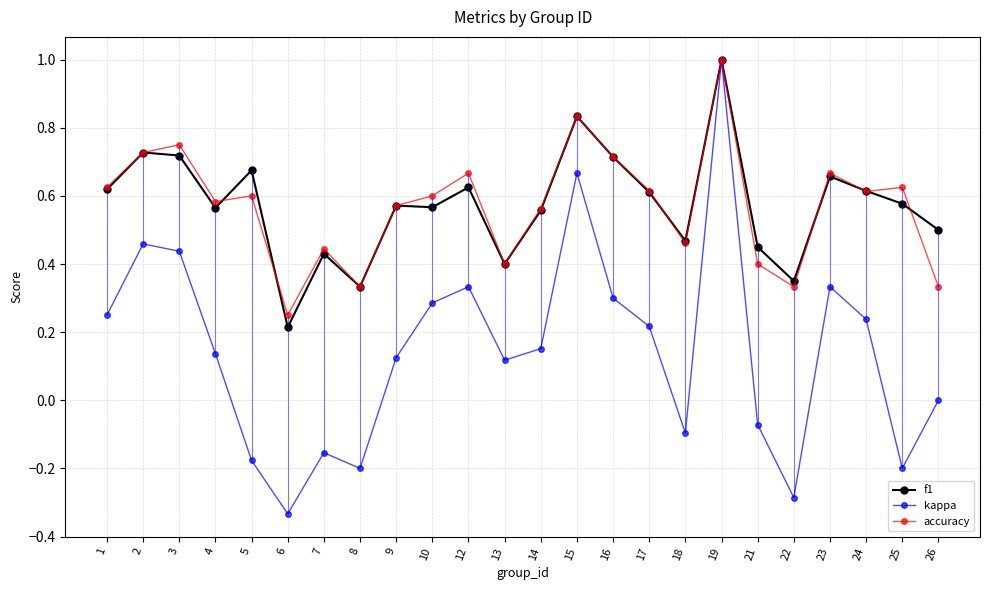

What is the average value of the kappa series?

0.1